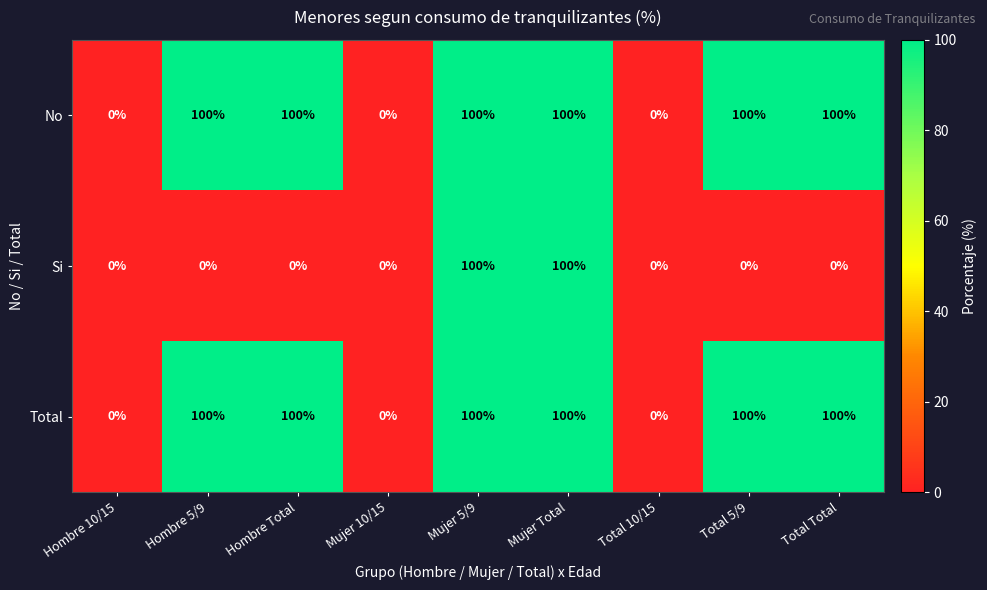

Count the number of categories in the chart.

9